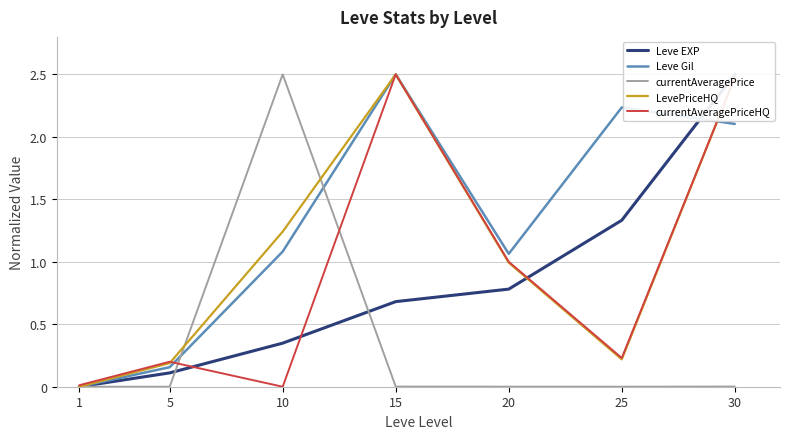

What is the sum of all LevePriceHQ values?

7.6